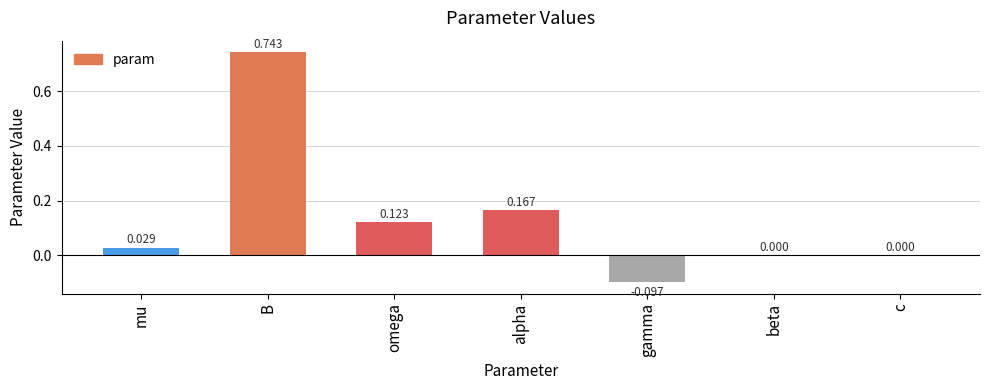

Are the bars horizontal?

No